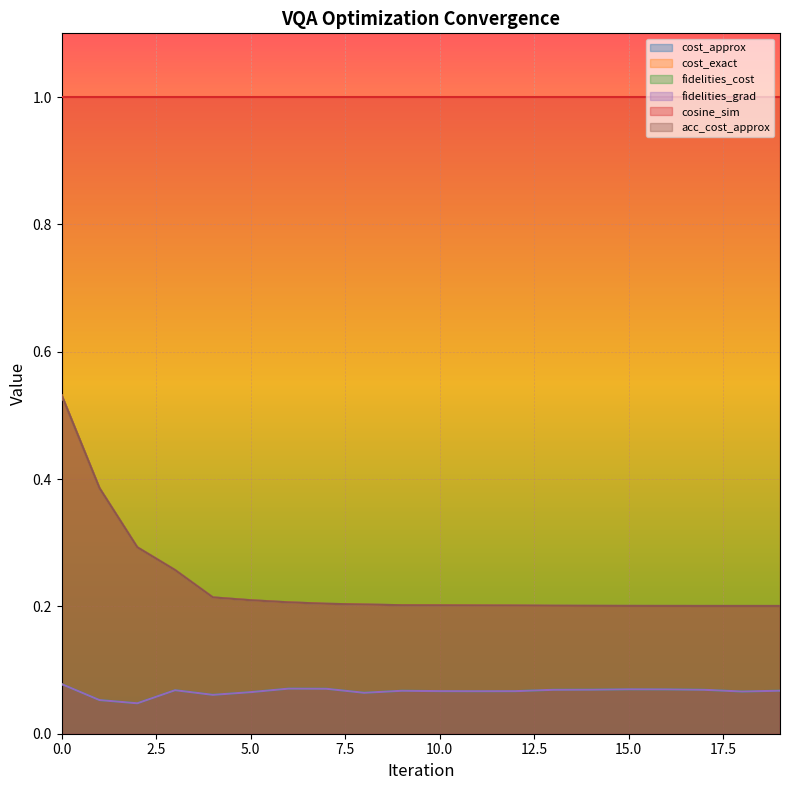

The acc_cost_approx series shows 0.2 at 7. True or false?

True